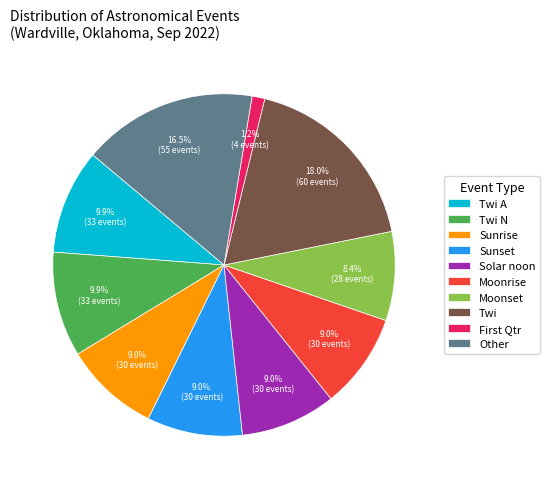

Which slice is the largest?

Twi